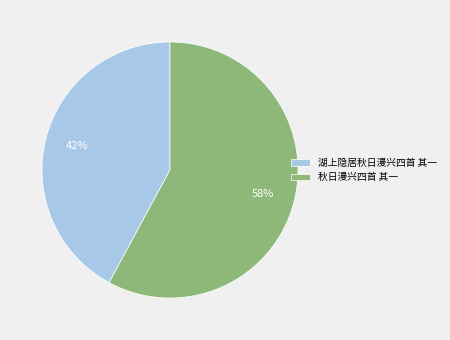

To the nearest percent, what portion does 秋日漫兴四首 其一 represent?

58%